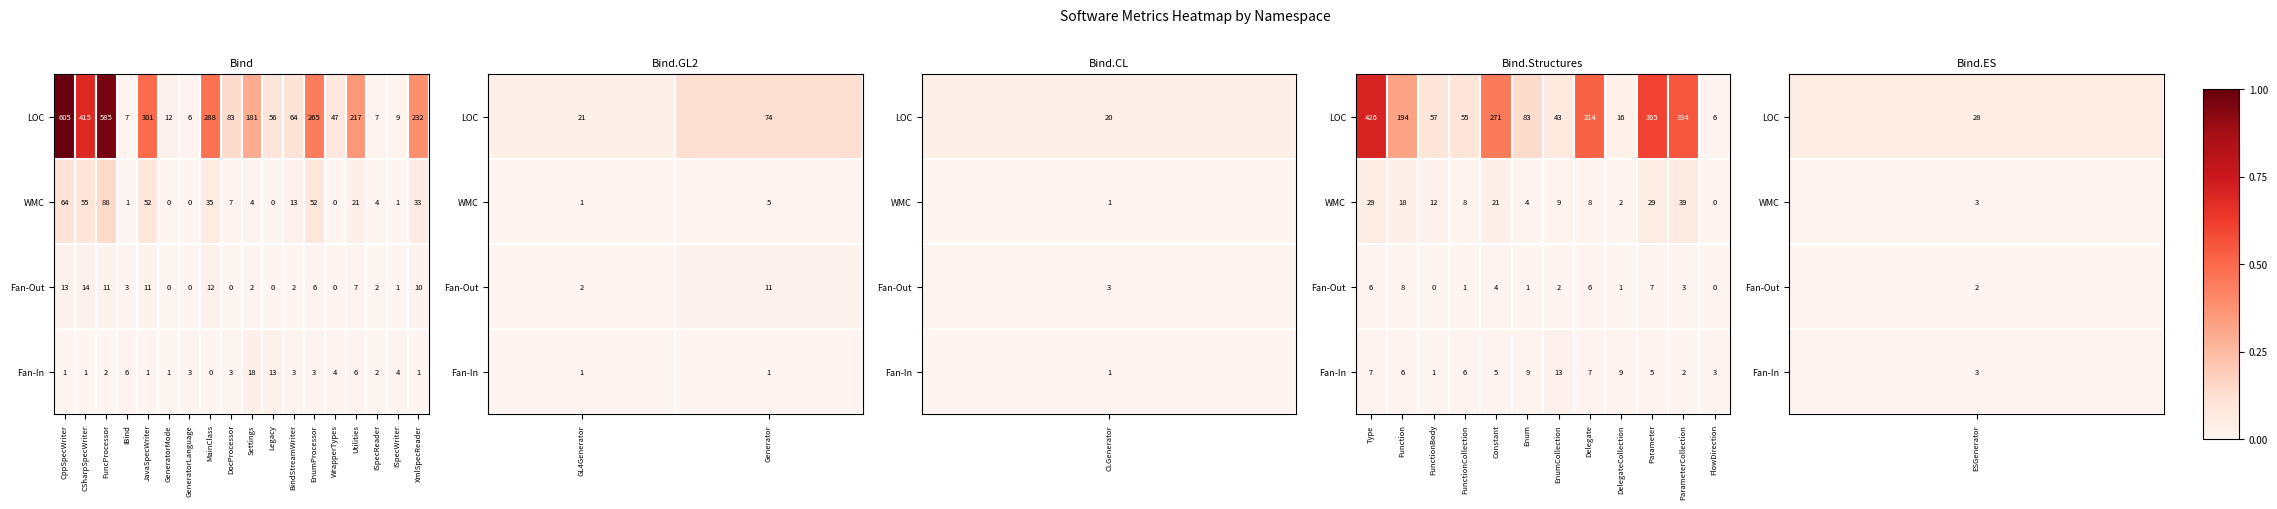

Is the value of LOC at EnumCollection greater than the value of Fan-In at Delegate?

Yes